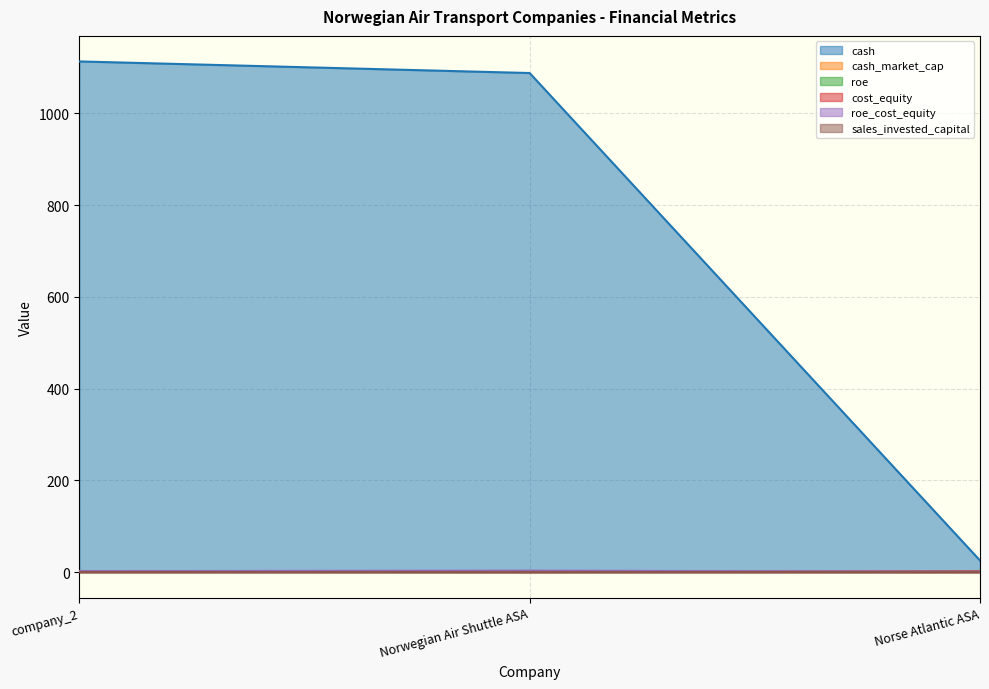

Between Norwegian Air Shuttle ASA and Norse Atlantic ASA, which series saw the biggest shift?

cash